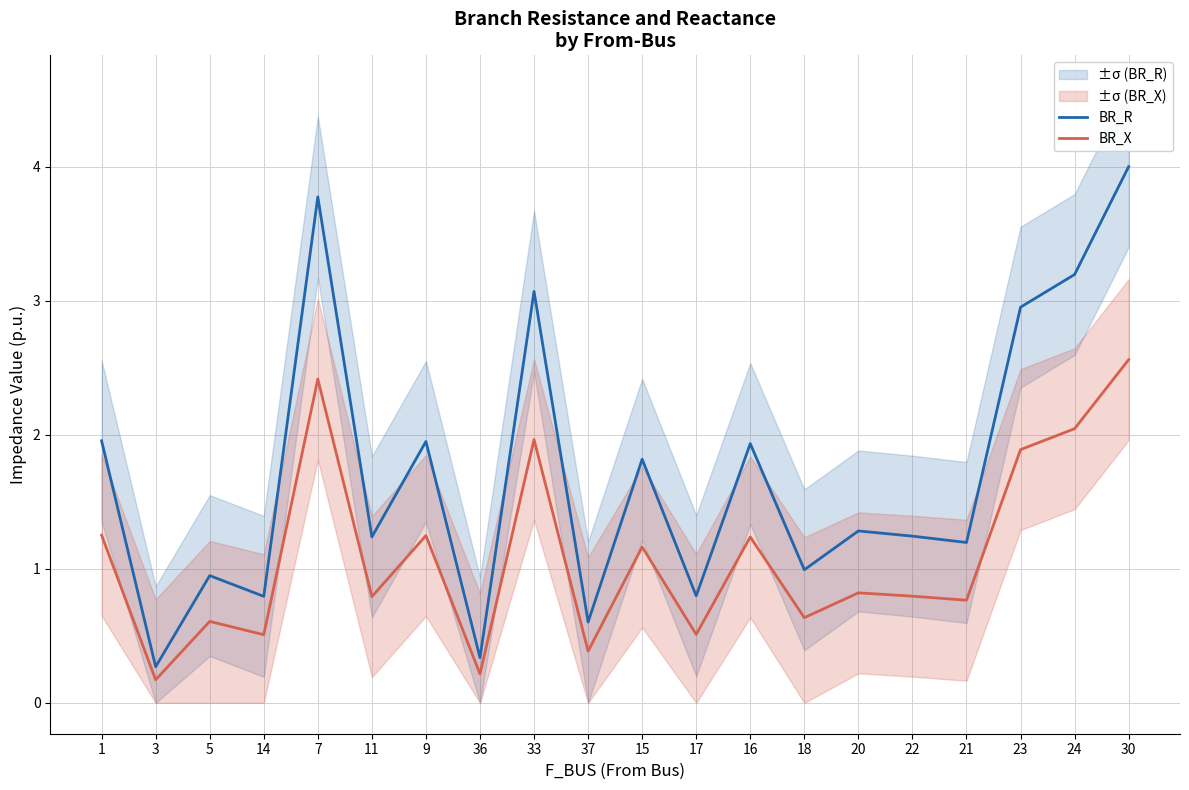

What is the difference between the maximum and second lowest values in the BR_R series?

3.7